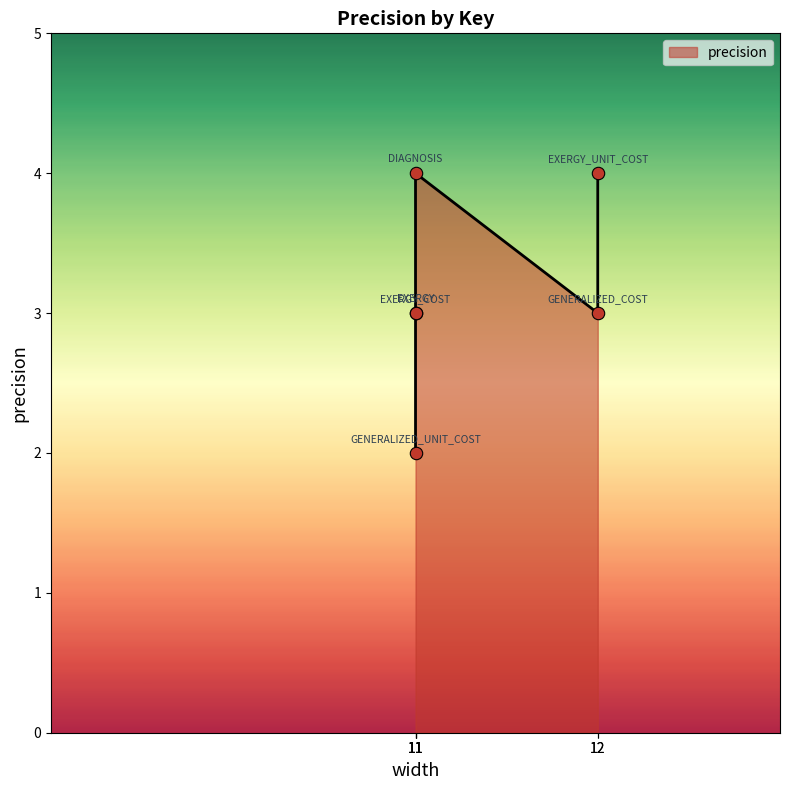

Between GENERALIZED_UNIT_COST and EXERGY_COST, which is larger?

EXERGY_COST